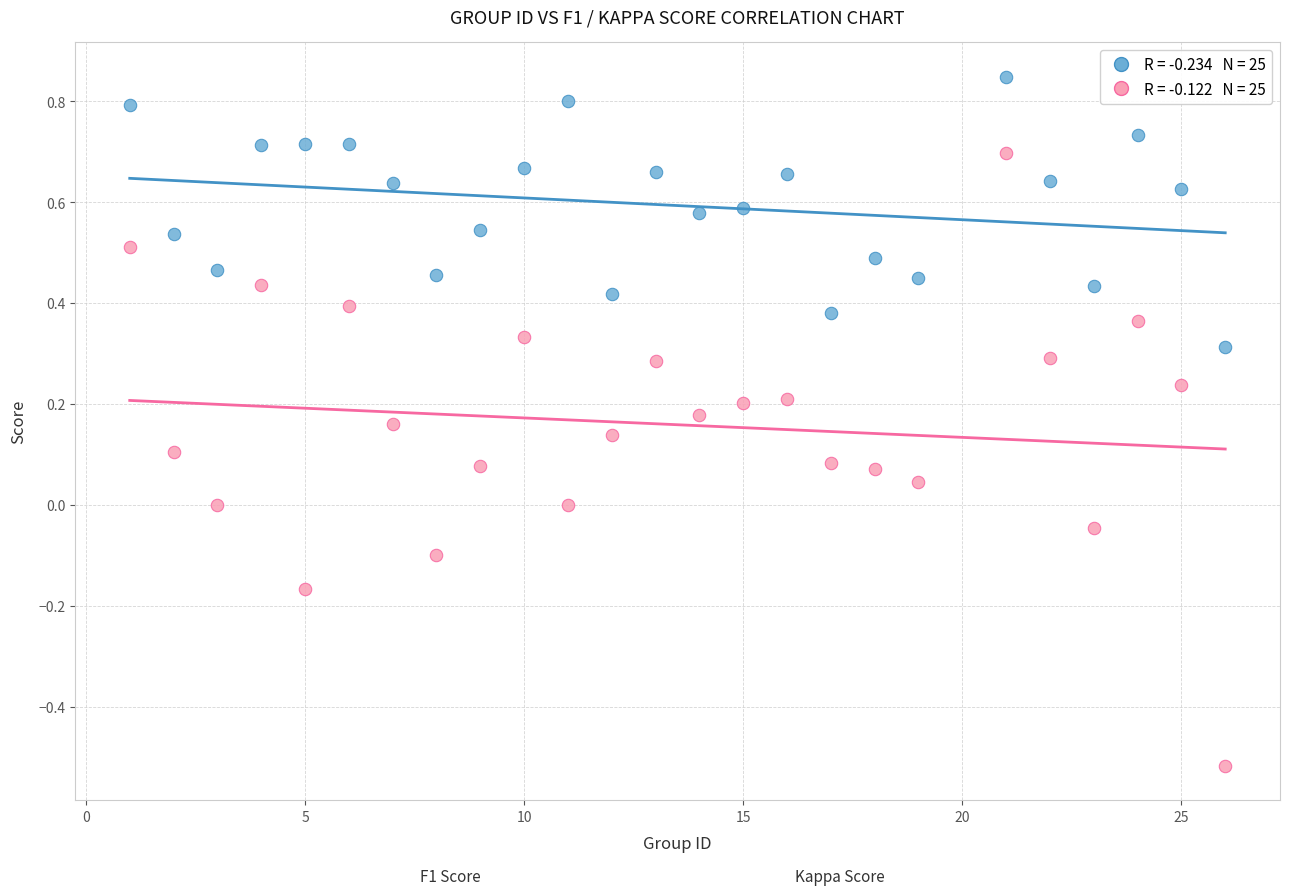

Across all data points, what is the range of X values (max minus min)?

25.0